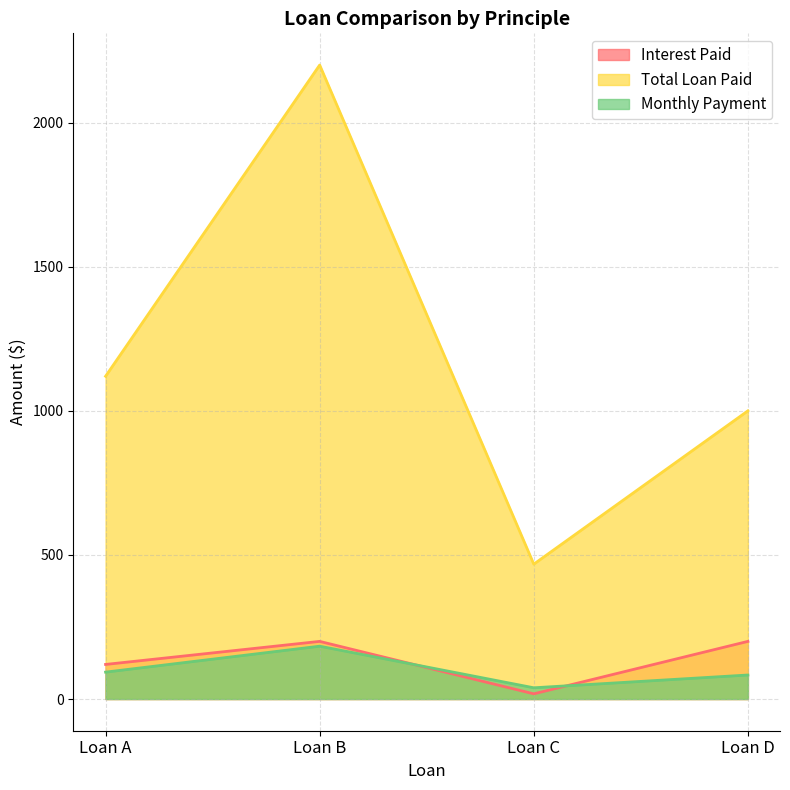

Which category has the lowest value in the Total Loan Paid series?

Loan C